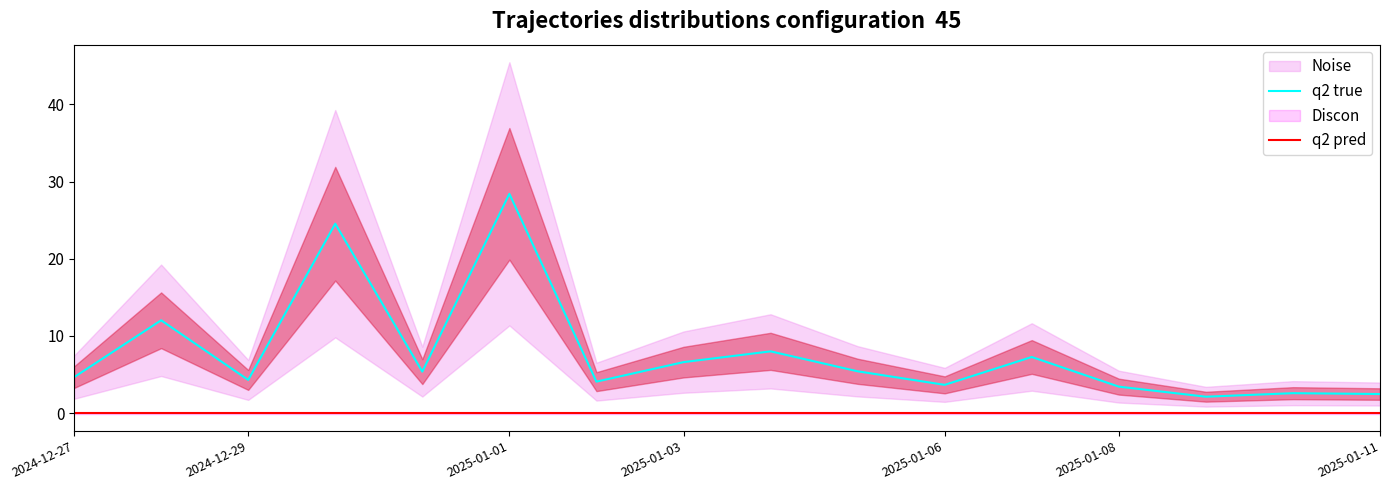

The q2 pred series shows 0.0 at 2025-01-11. True or false?

True